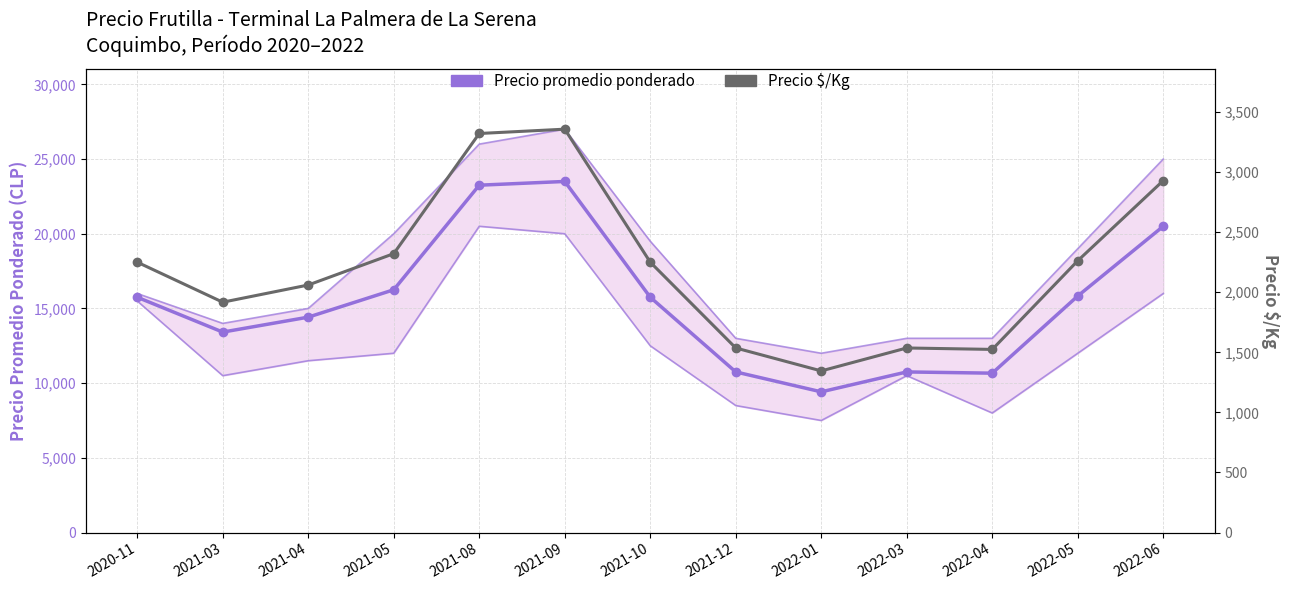

What is the minimum value for Precio promedio ponderado?

9417